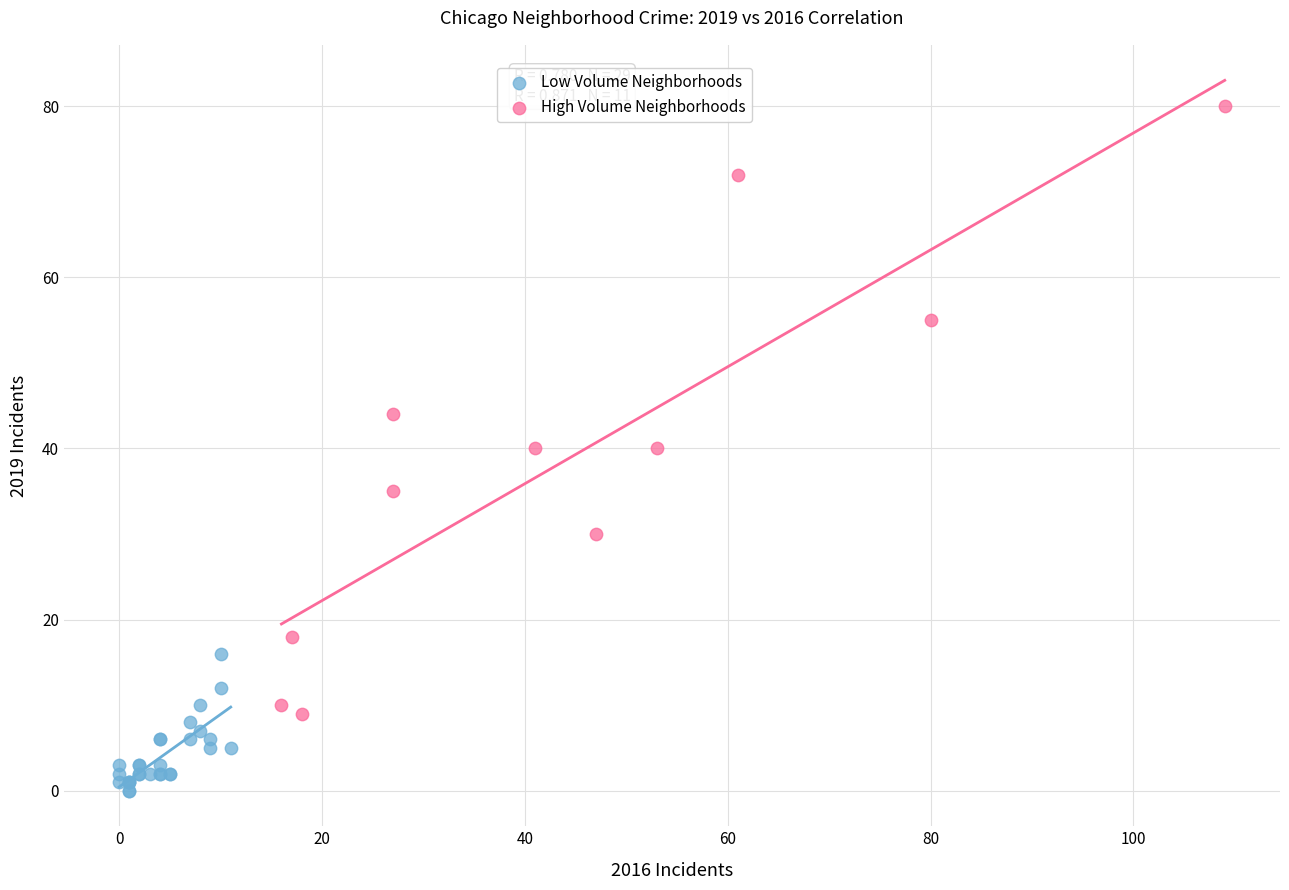

Which series contains the highest Y value?

High Volume Neighborhoods